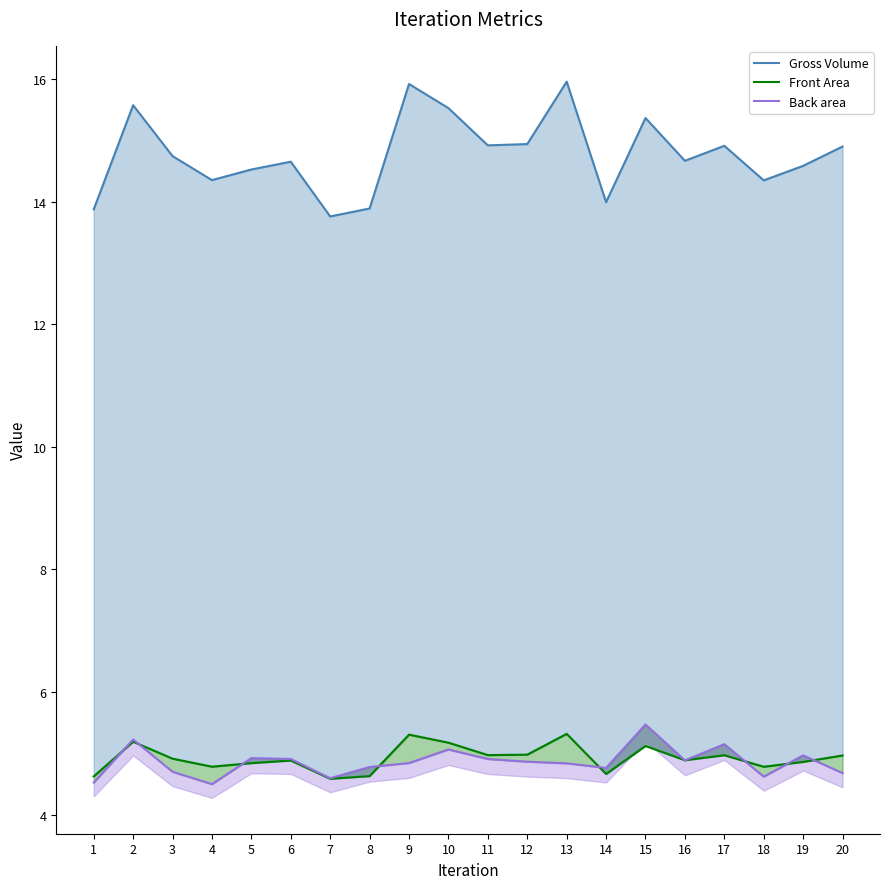

True or false: Back area has a value of 2.8 at 16.

False